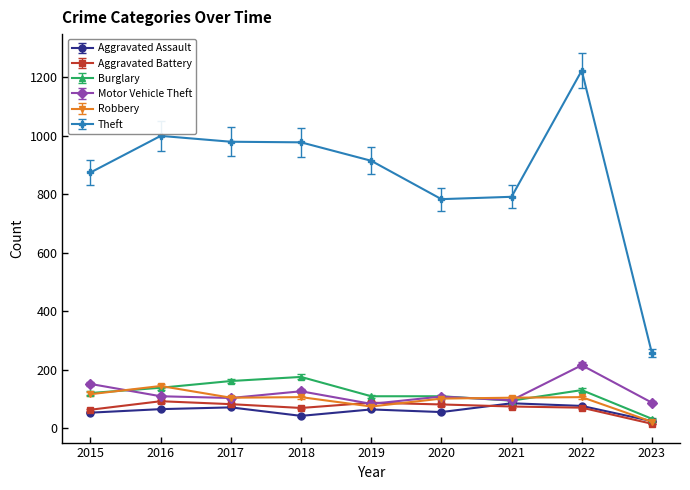

What is the average value of the Theft series?

866